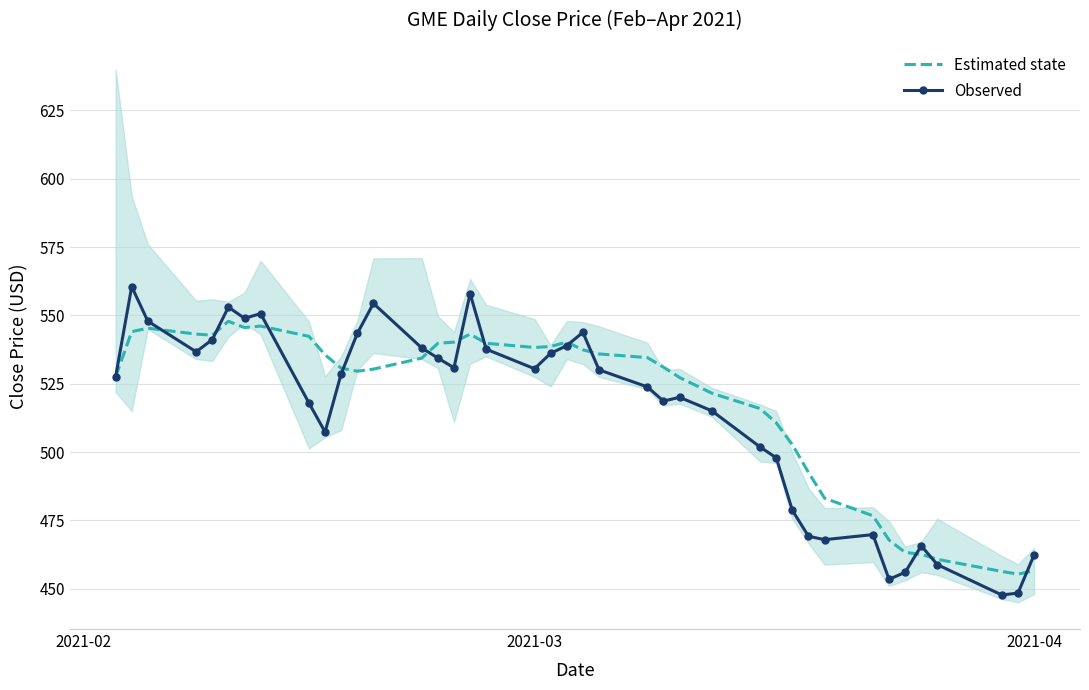

What is the highest value of the Estimated state series?

547.9